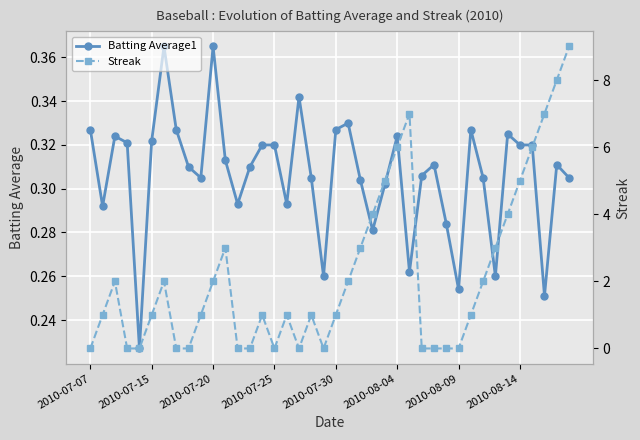

At how many categories does at least one series exceed 3?

10